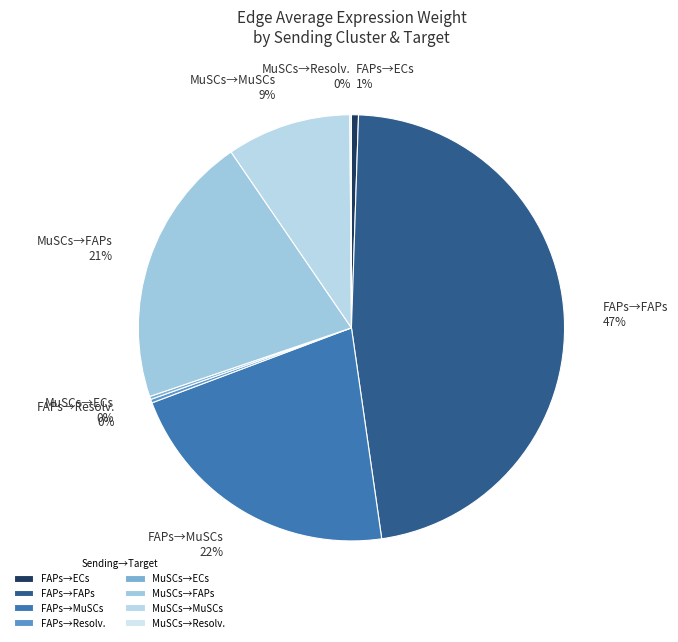

Which has a higher value, FAPs→ECs or MuSCs→FAPs?

MuSCs→FAPs